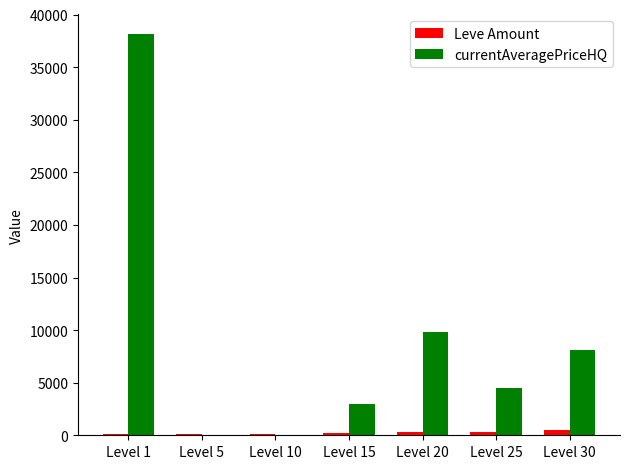

What is the sum of all Leve Amount values?

1743